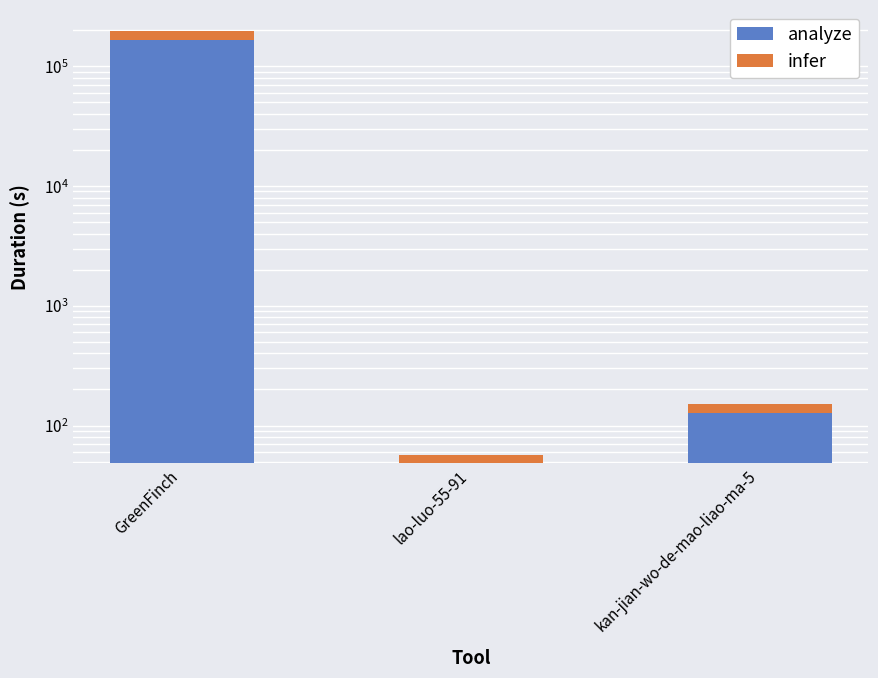

What is the label of the 3rd bar from the left?

kan-jian-wo-de-mao-liao-ma-5